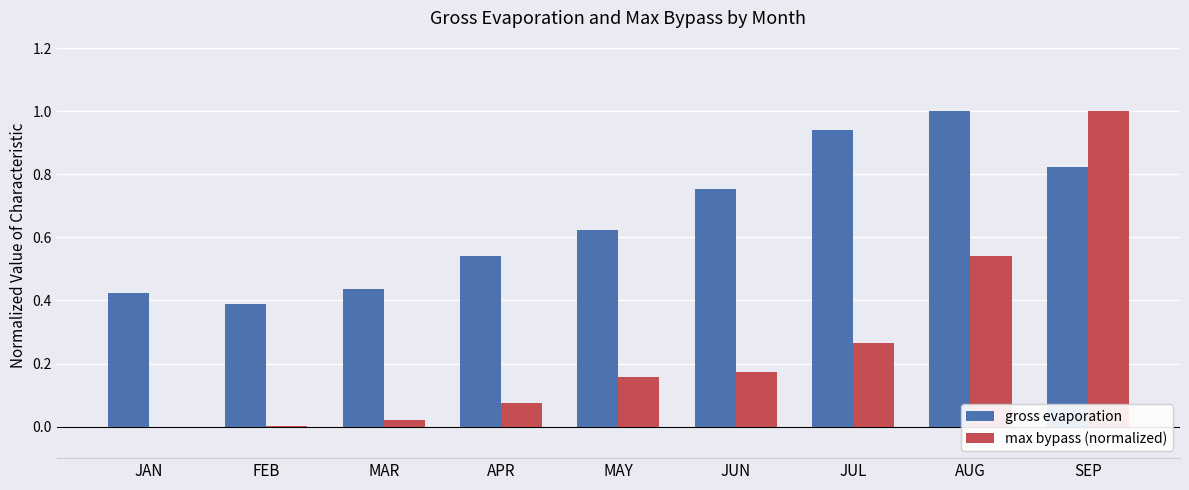

Are the bars horizontal?

No